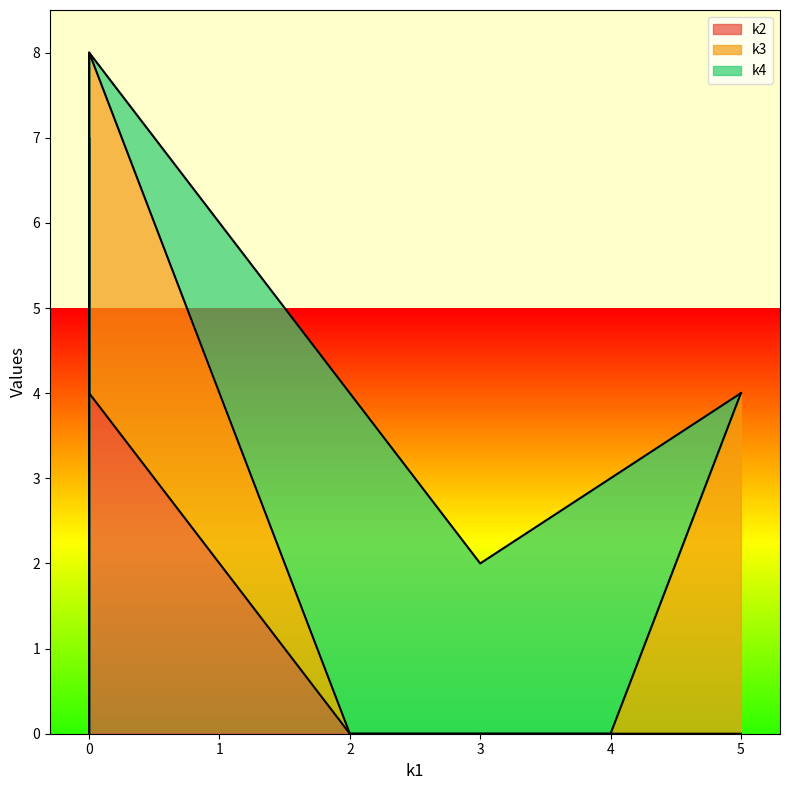

How many lines are shown in the chart?

3